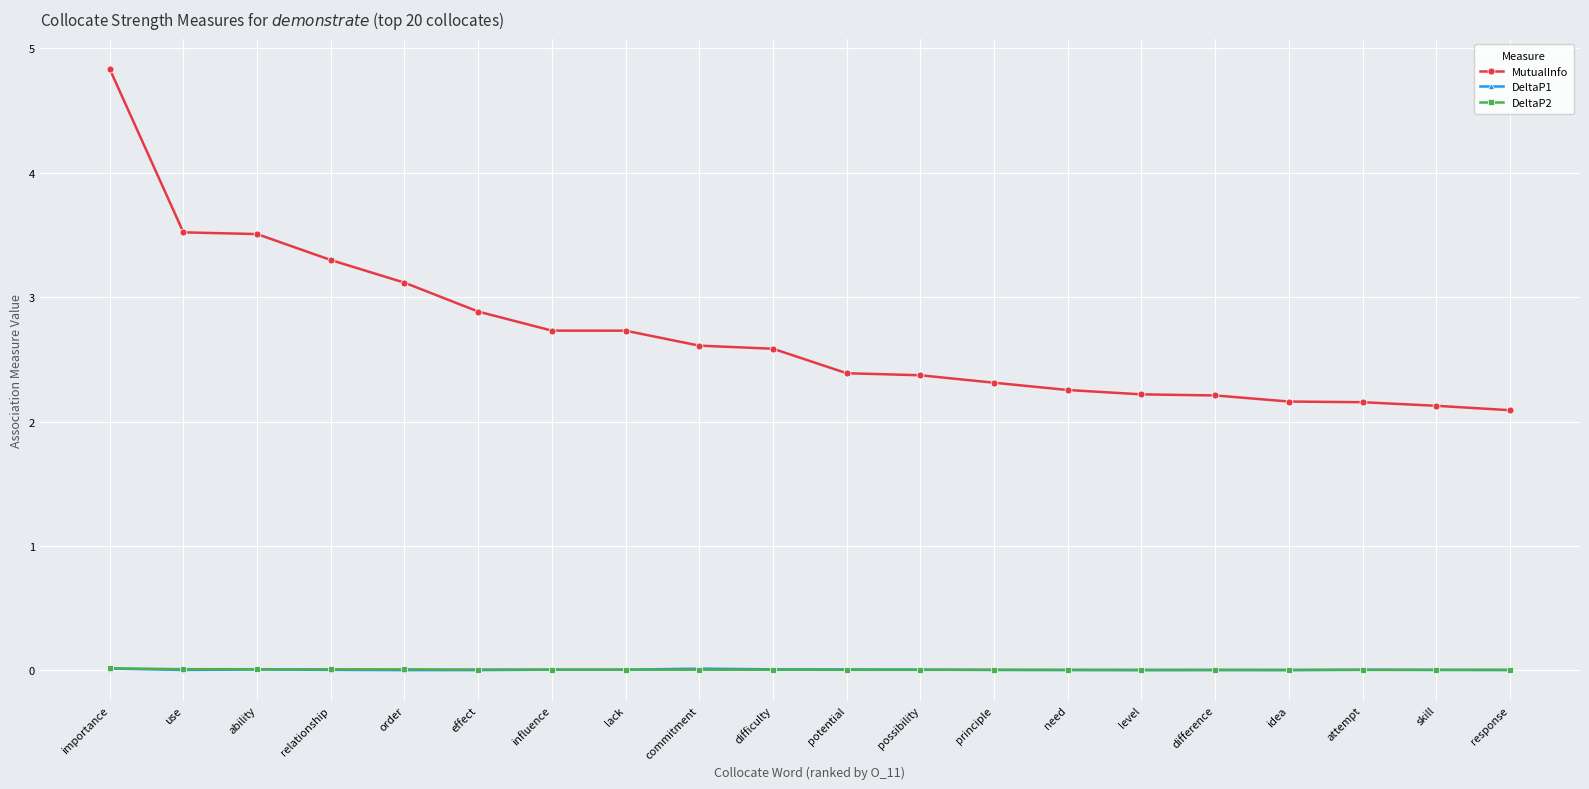

Which series has the widest spread of values?

MutualInfo